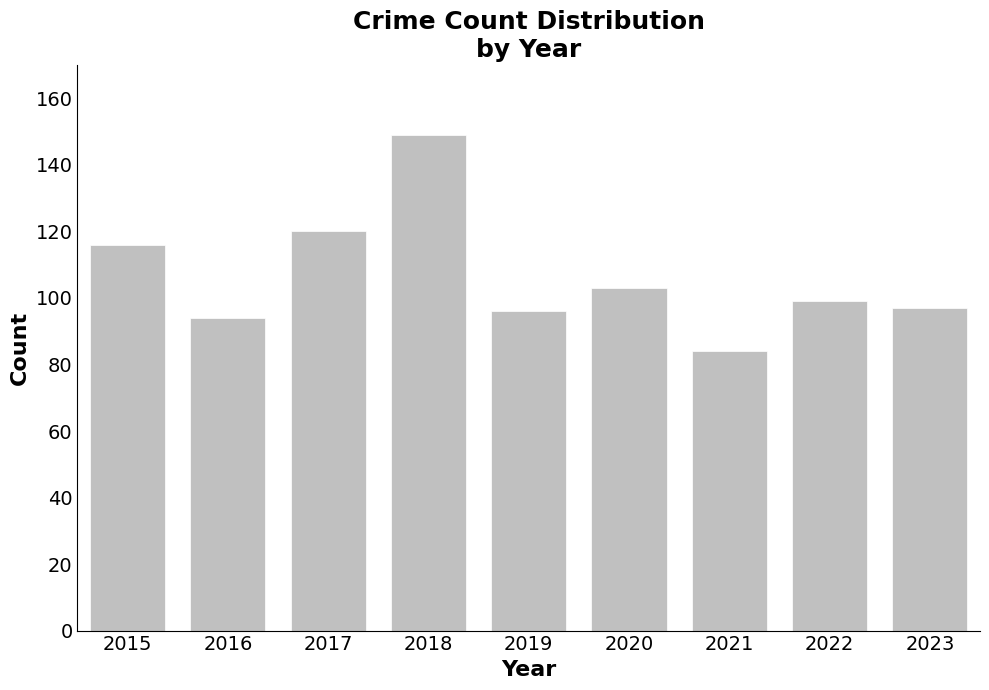

What is the difference between the values at 2022 and 2016?

5